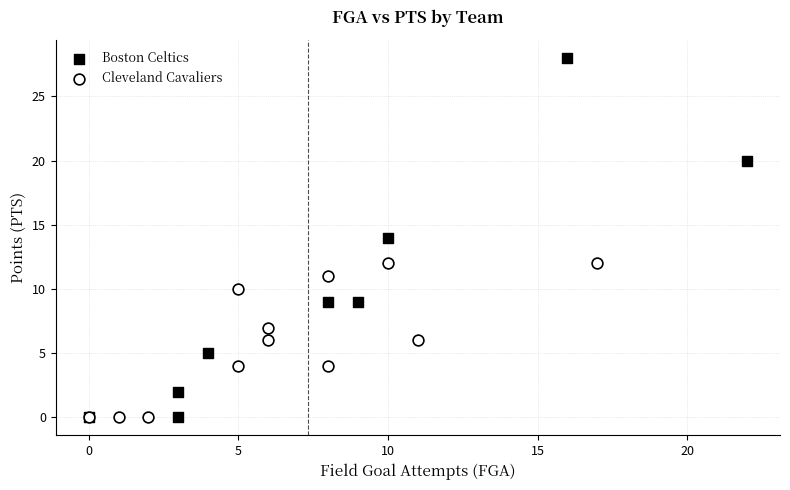

Which series has the largest Y range (max minus min)?

Boston Celtics